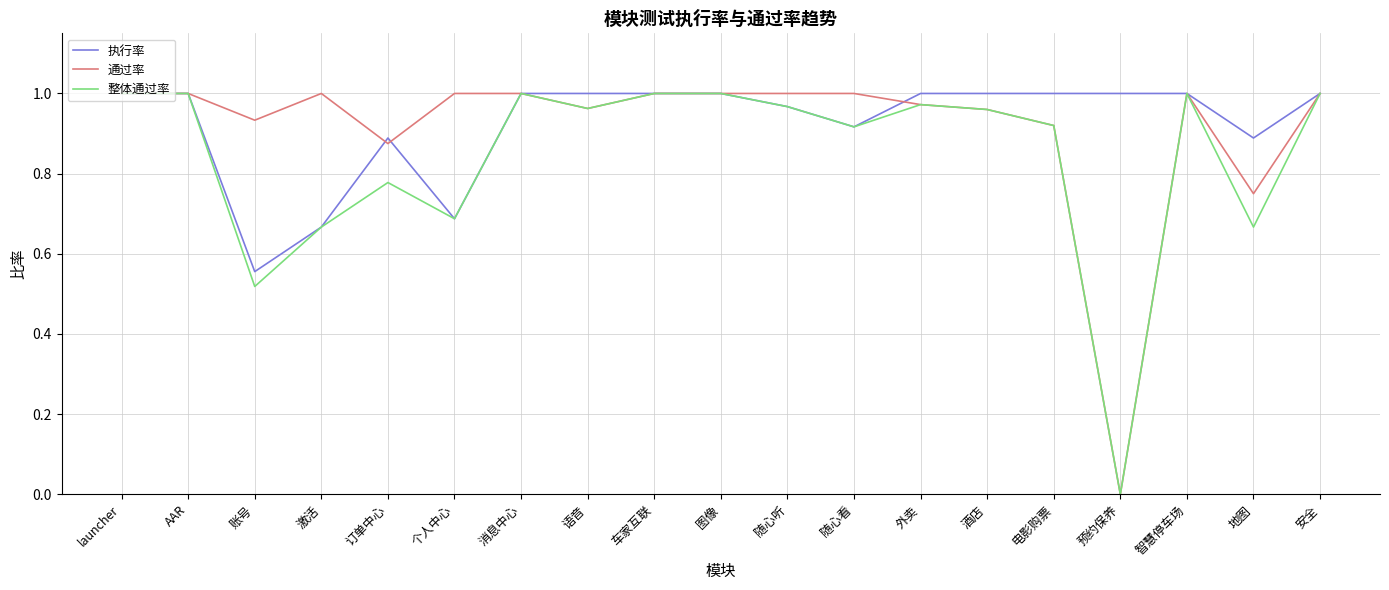

What position from the left is 订单中心?

5